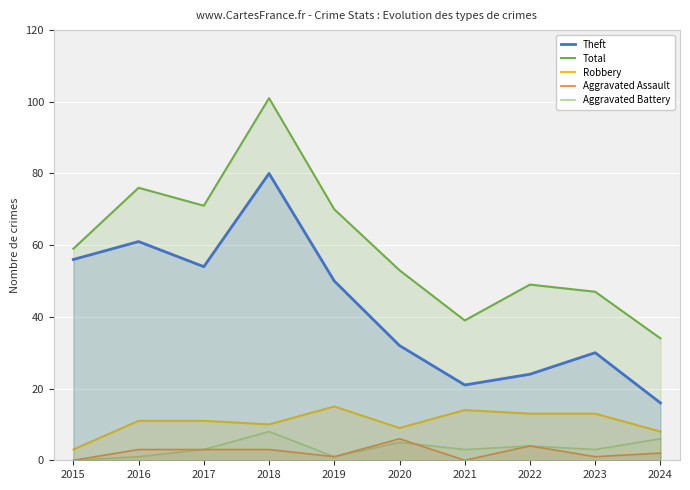

At which category does Total reach its first local peak?

2016